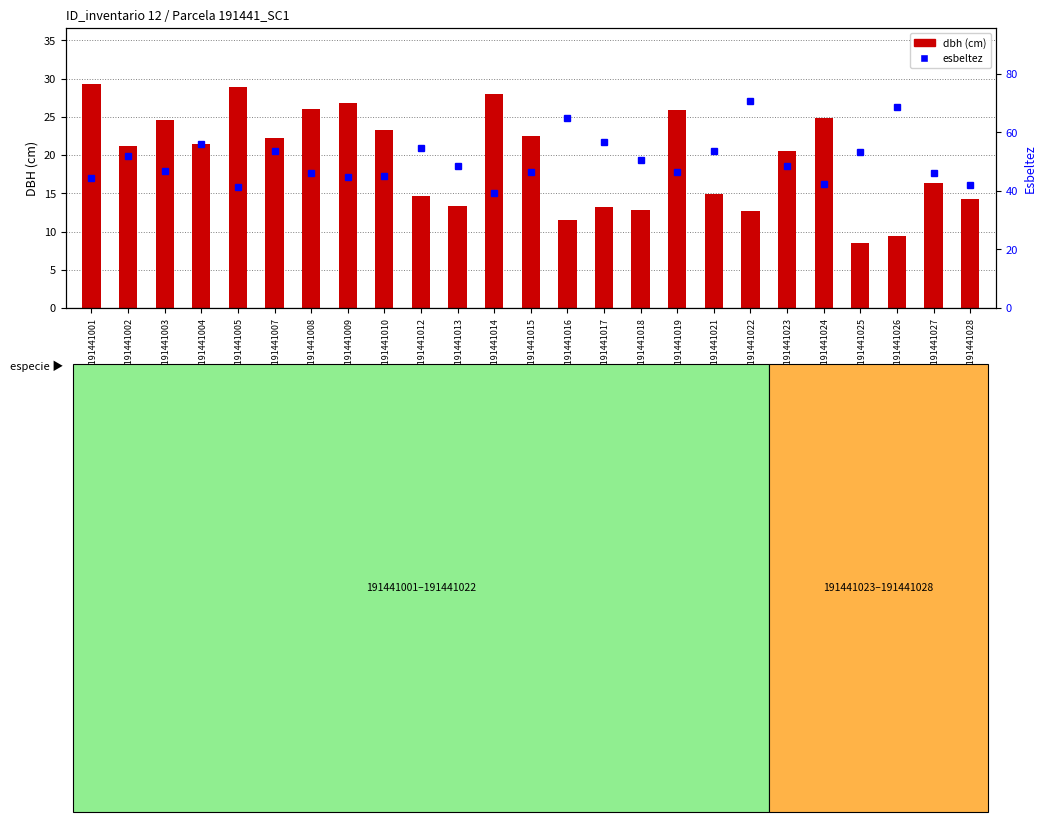

At which category is the sum across all series the highest?

ID_191441022